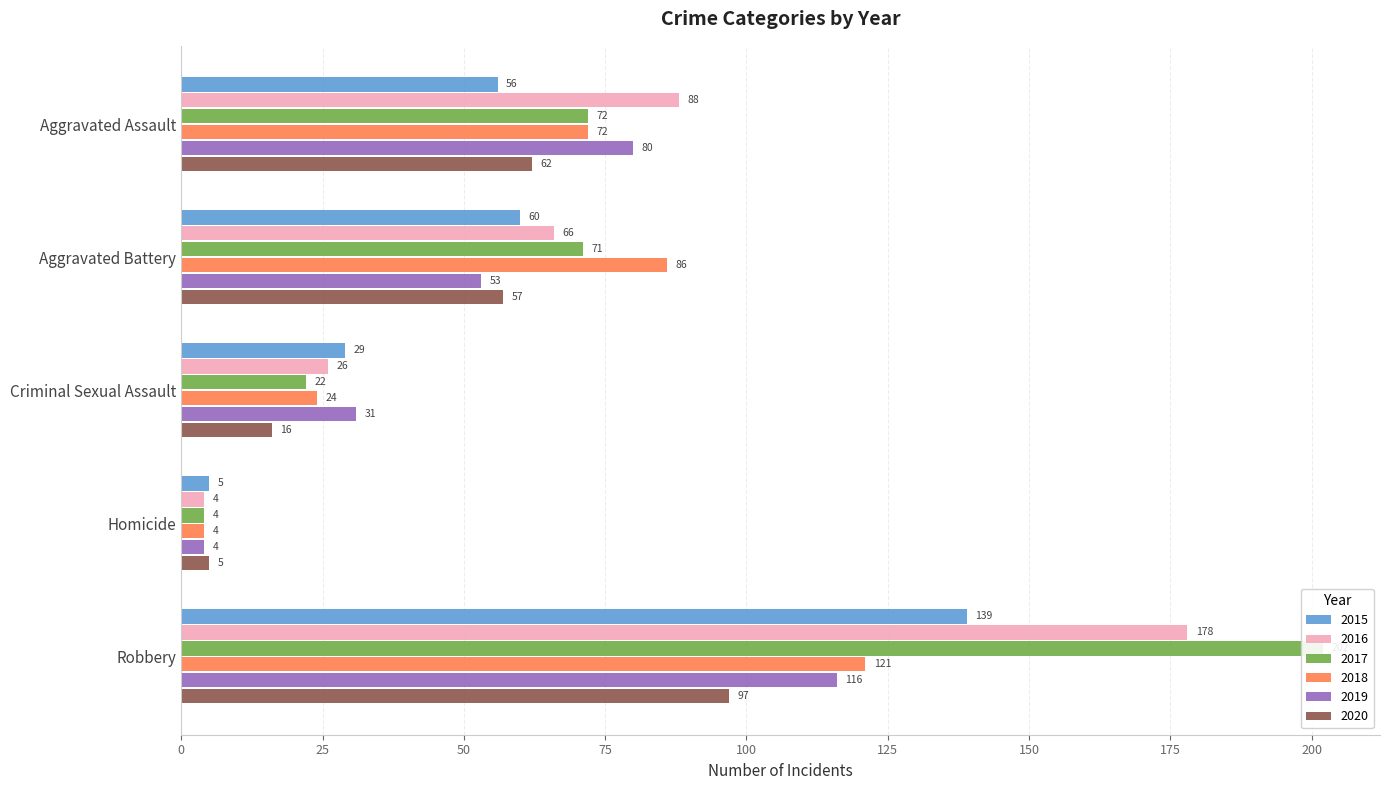

Does the chart contain any negative values?

No